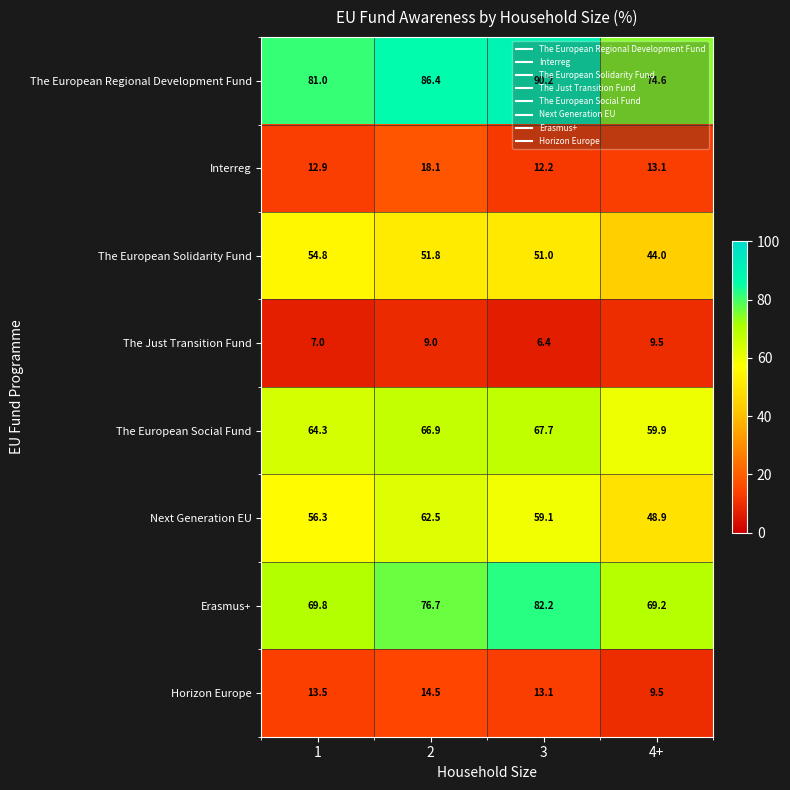

True or false: Horizon Europe has a value of 21.2 at 3.

False